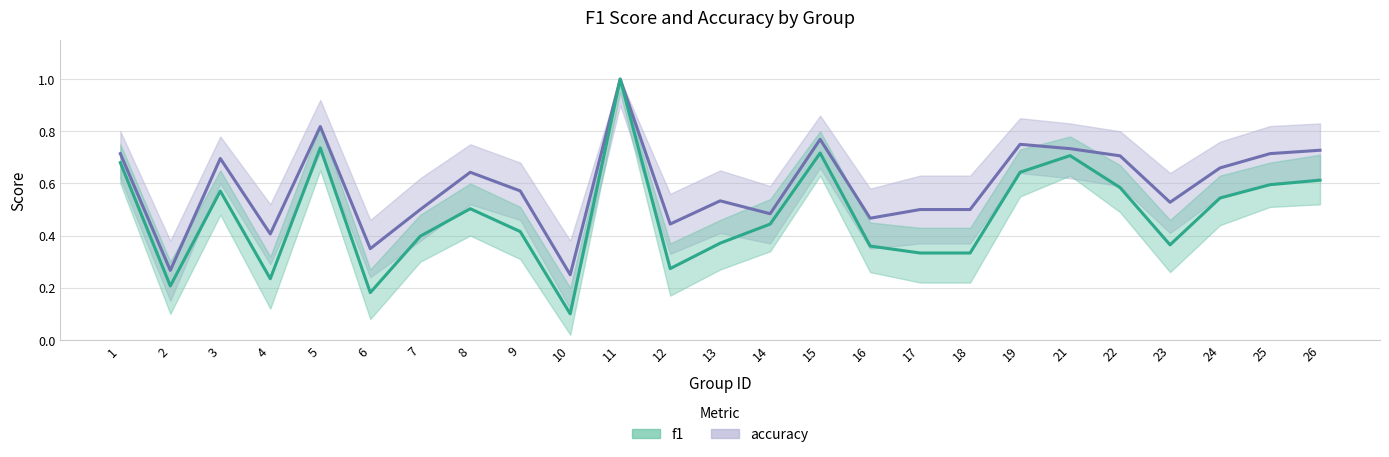

At how many categories does at least one series exceed 0?

25